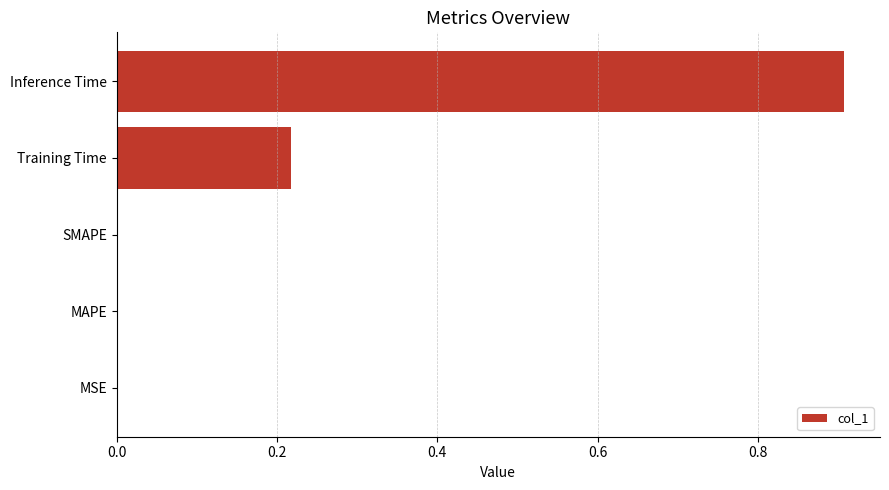

What is the approximate value at Inference Time?

0.9